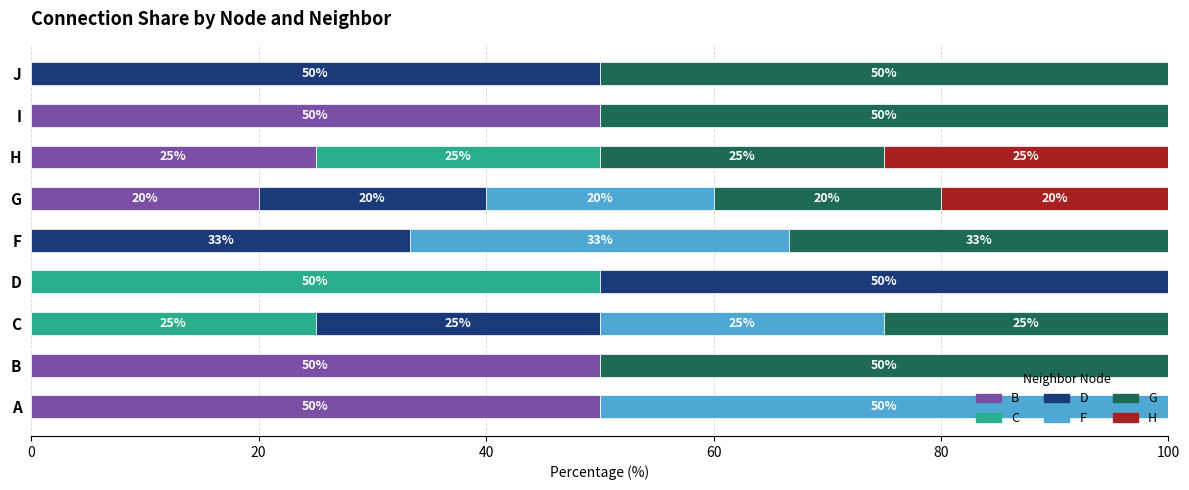

What is the maximum value for B?

50.0